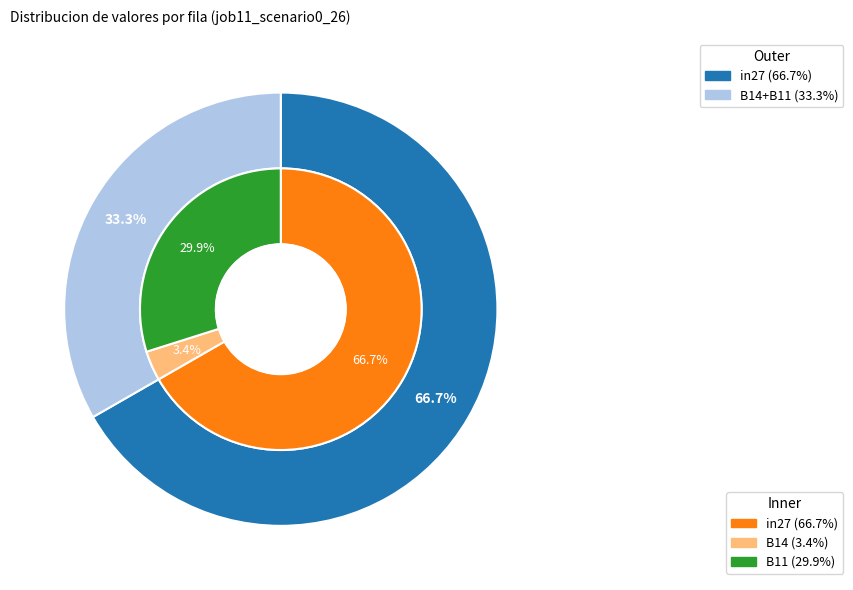

To the nearest percent, what is the difference between the largest and smallest slice percentages?

63%